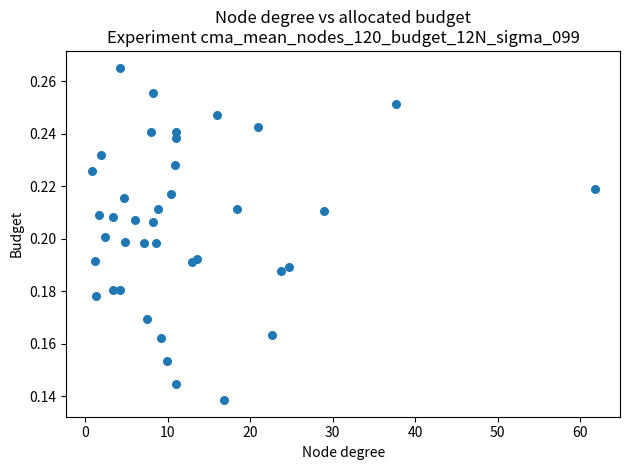

What is the range of X values (max minus min)?

61.1